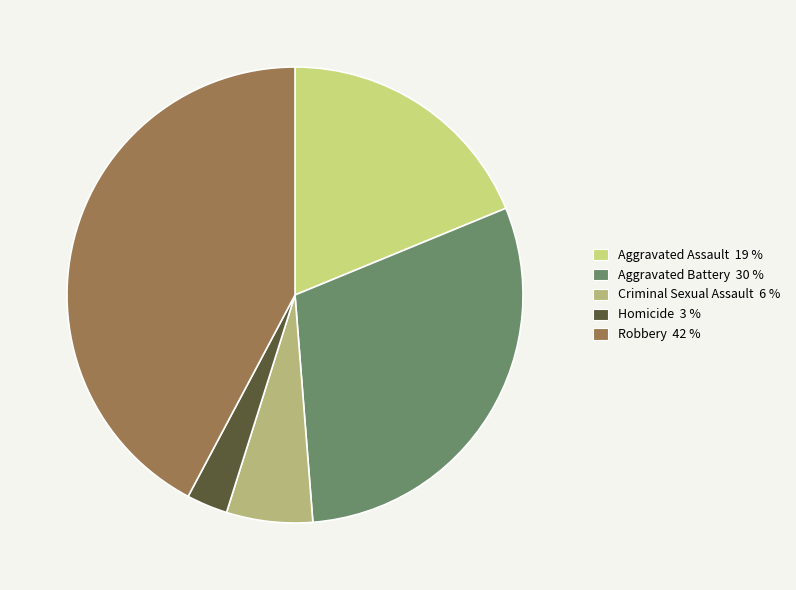

How many slices are in this pie chart?

5